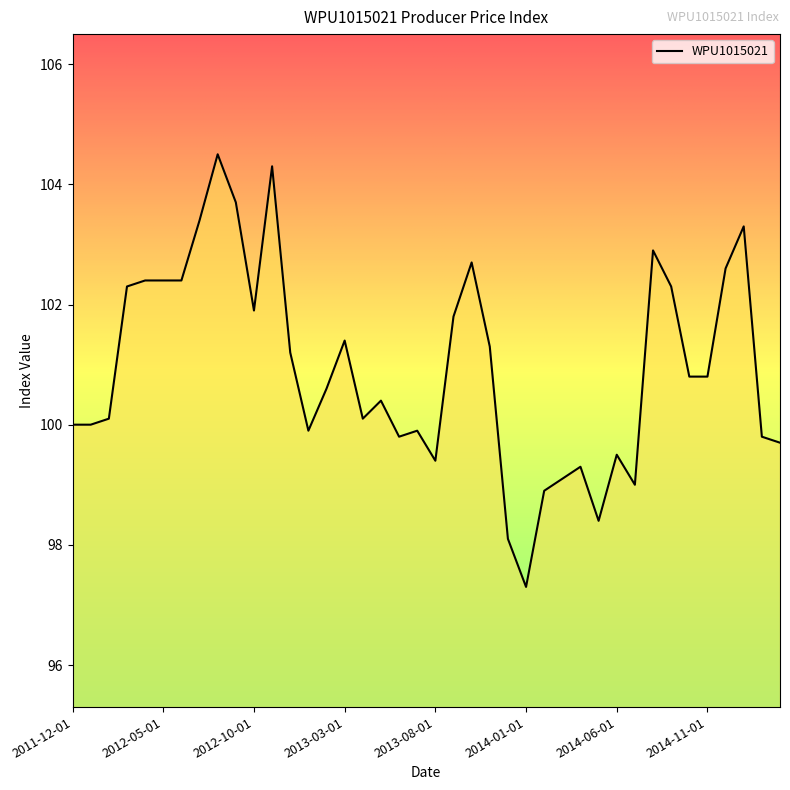

What is the difference between the maximum and minimum values?

7.2